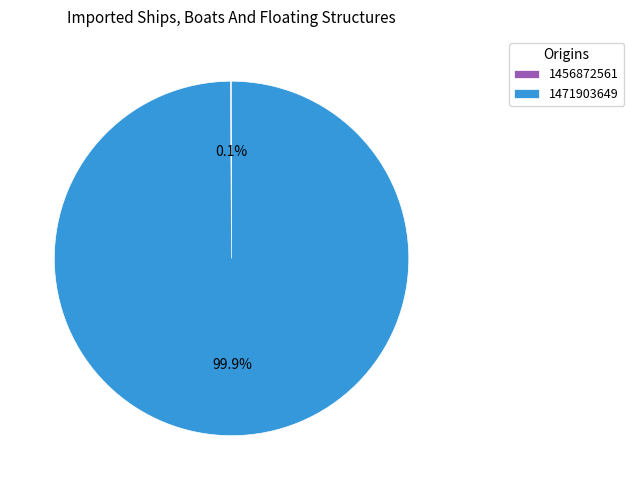

Does any single category account for the majority?

Yes